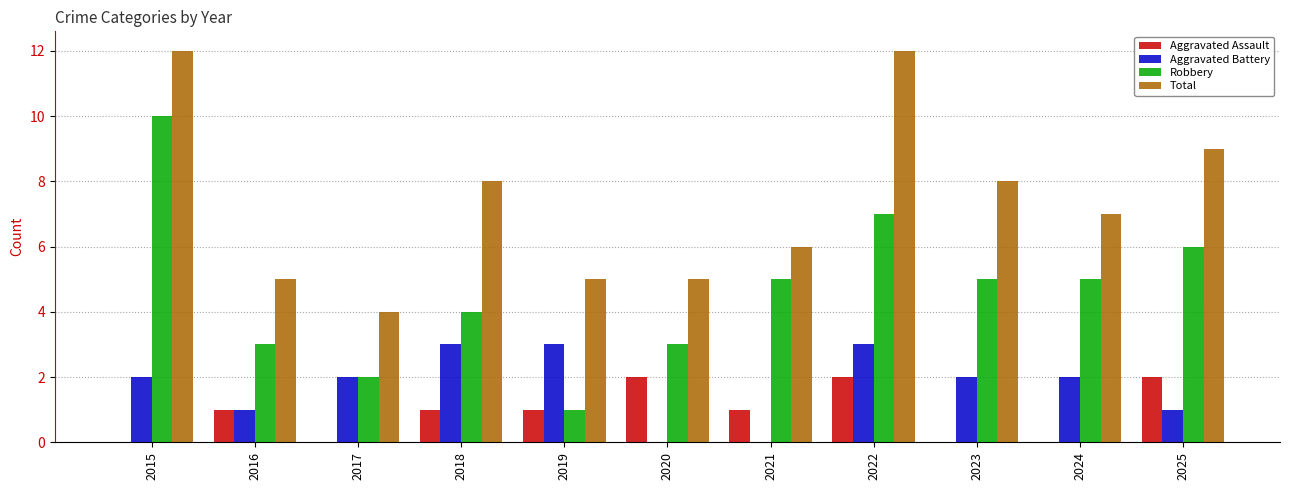

What is the sum of the Total values at 2016 and 2025?

14